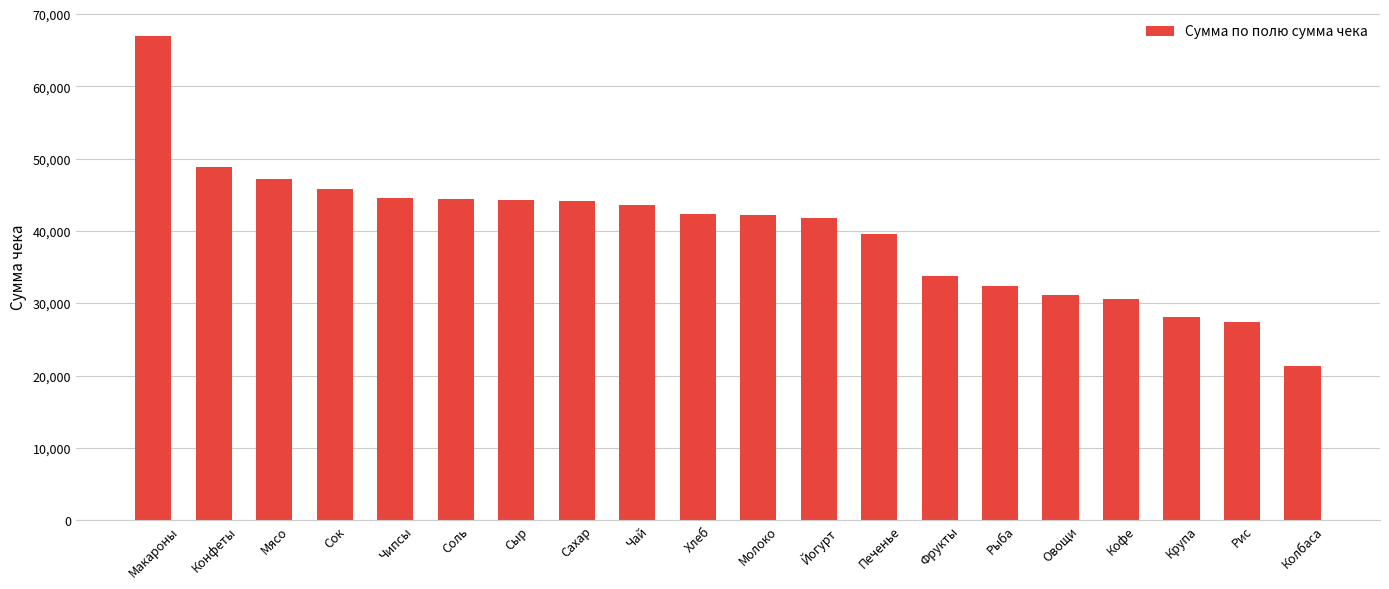

What is the sum of all values?

800433